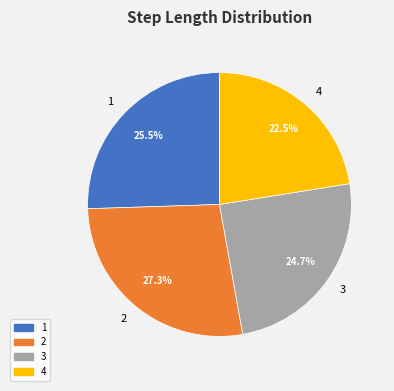

Combined, what portion of the pie is 4 and 3?

47.2%